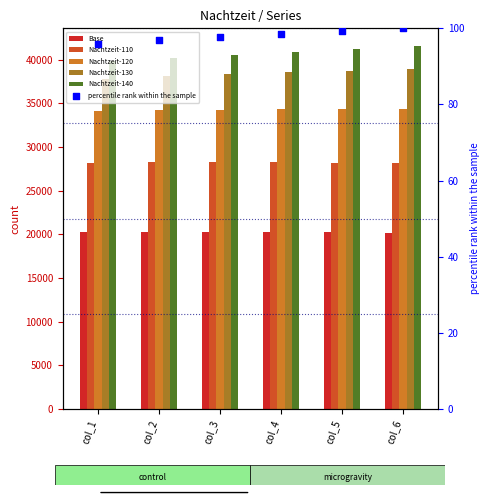

What are all the series names shown in the legend?

Base, Nachtzeit-110, Nachtzeit-120, Nachtzeit-130, Nachtzeit-140, percentile rank within the sample